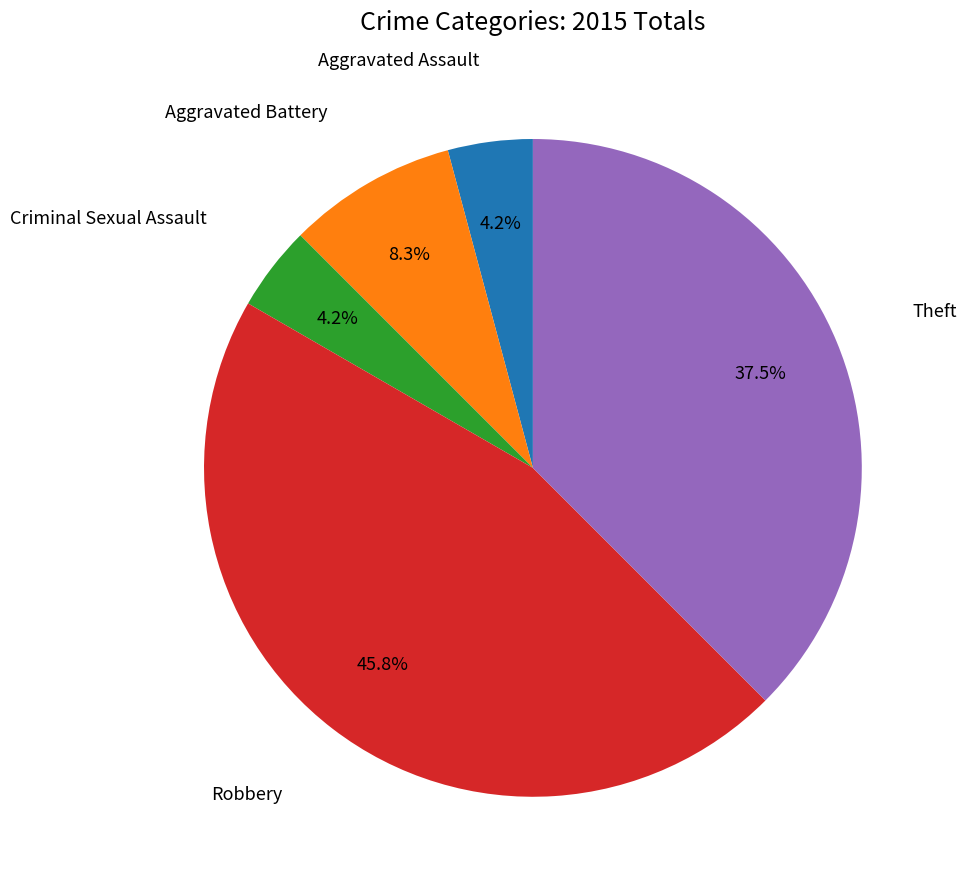

Approximately how many times larger is the value at Aggravated Battery compared to Aggravated Assault?

2.0